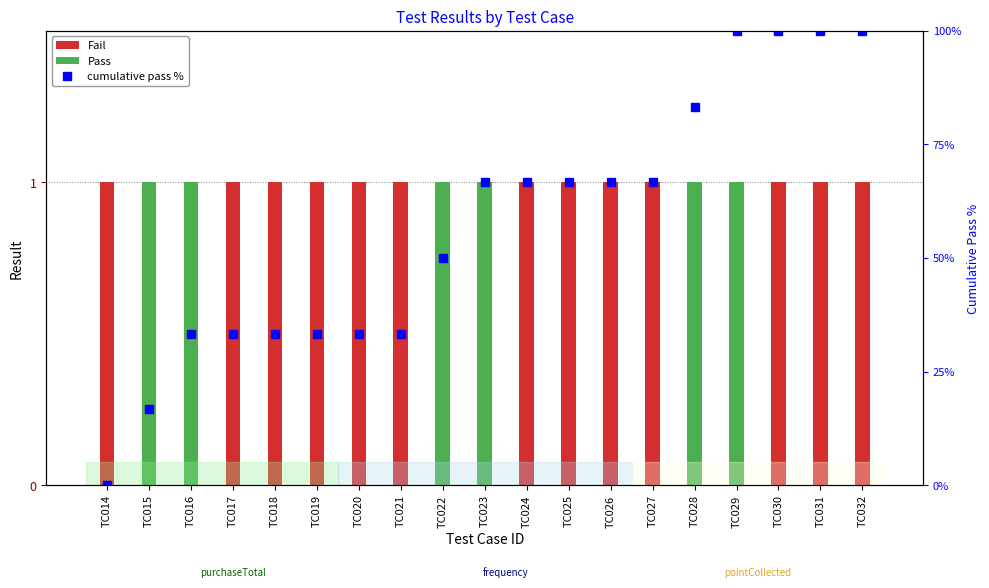

What is the difference between the Pass values at TC031 and TC015?

1.0